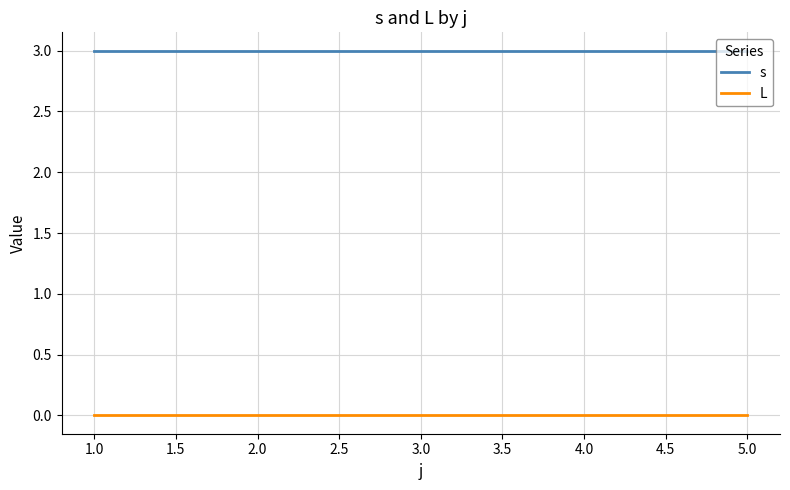

What position from the right is 4.0?

2